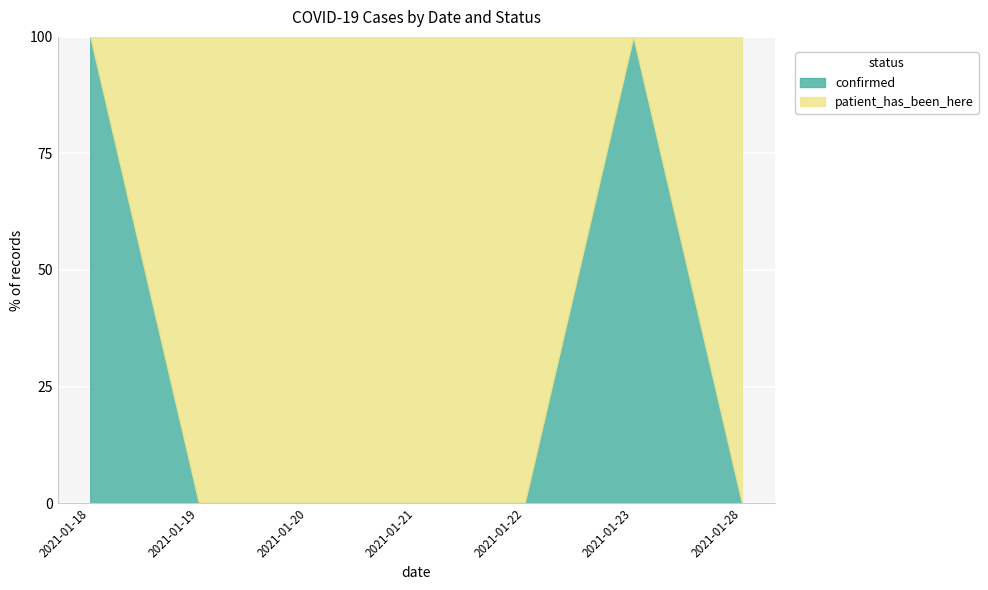

Count the number of categories in the chart.

7